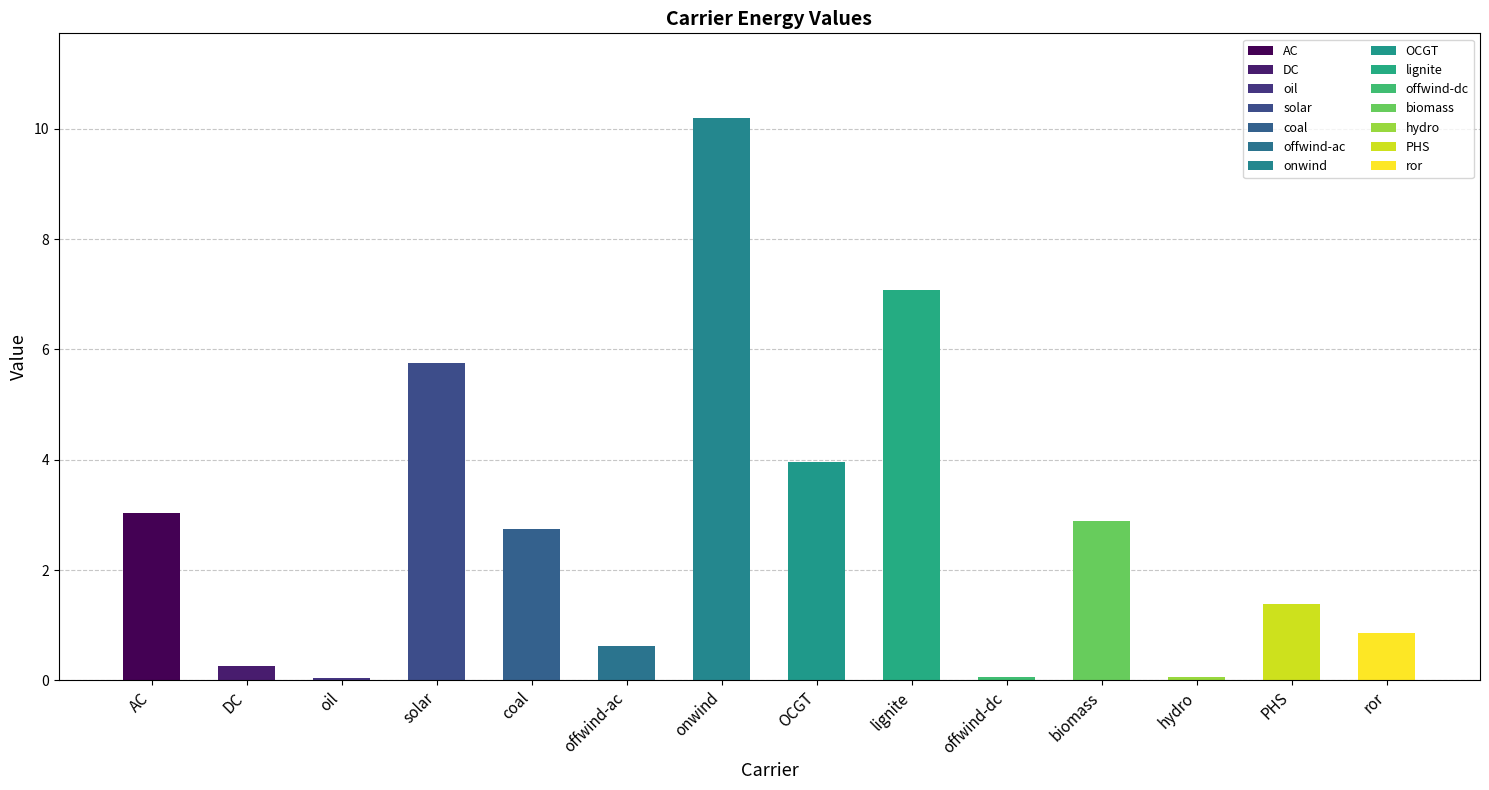

How many values exceed 2?

7